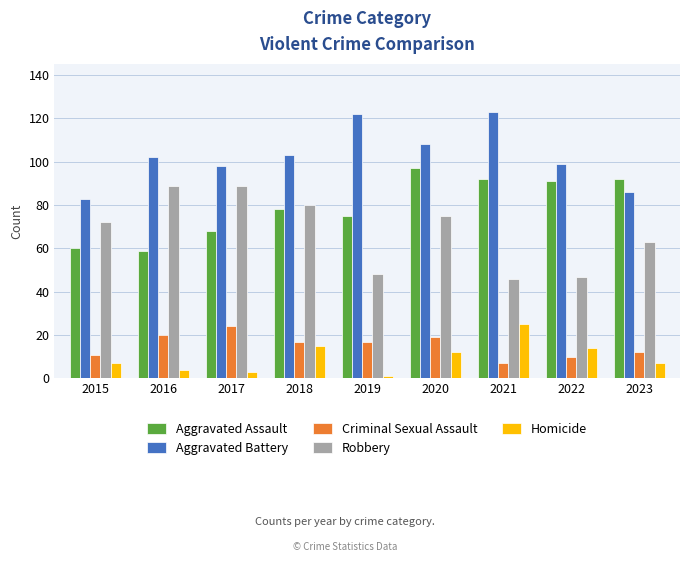

What is the sum of all Aggravated Assault values?

712